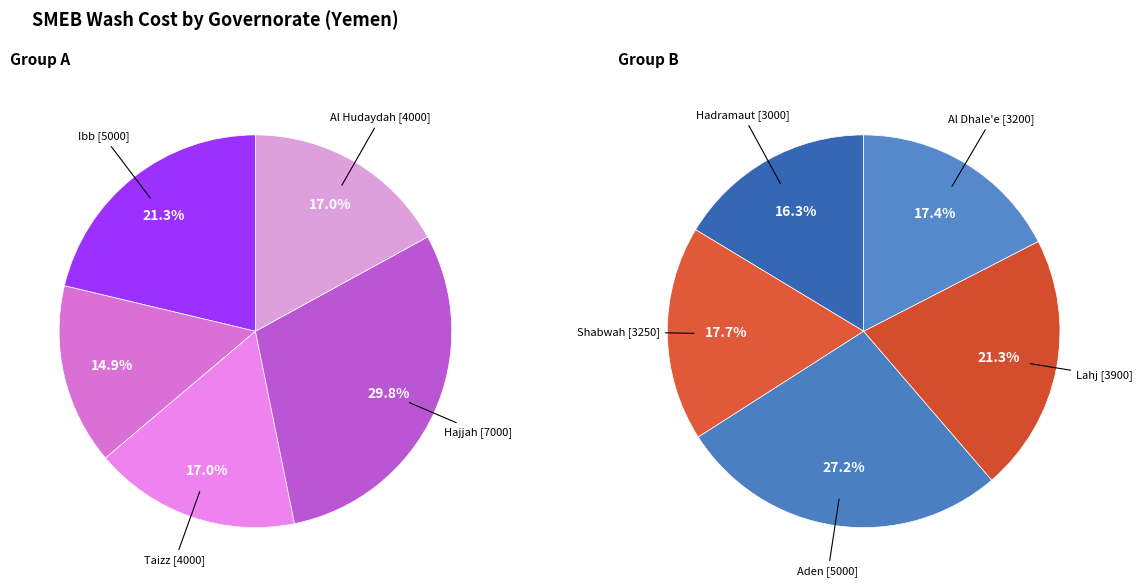

Does Abyan represent more than half of the total?

No